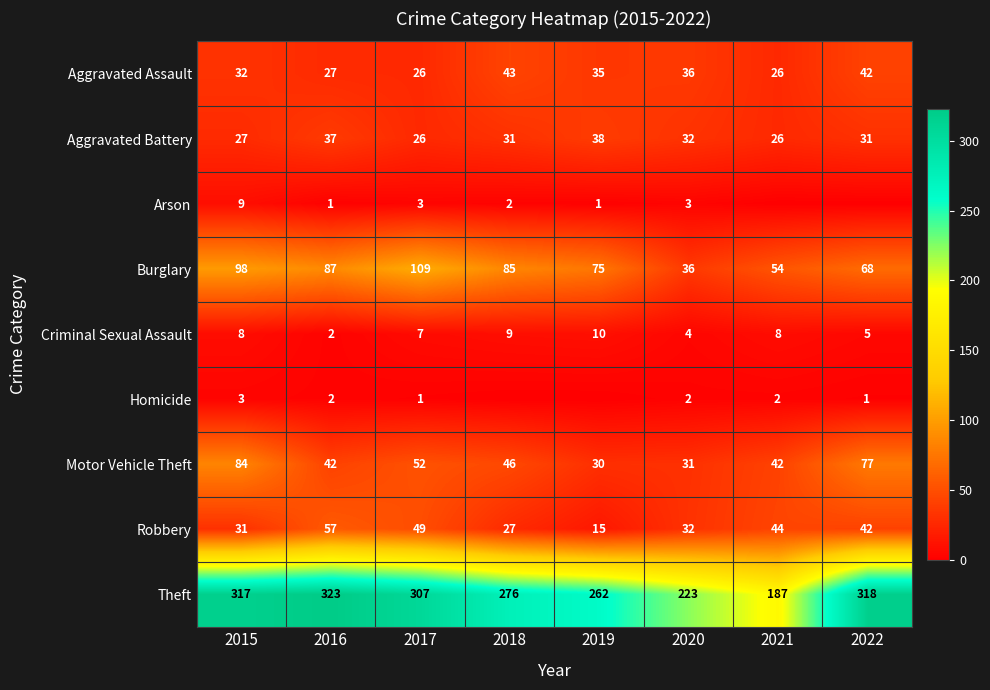

At which label does Aggravated Assault reach its peak?

2018